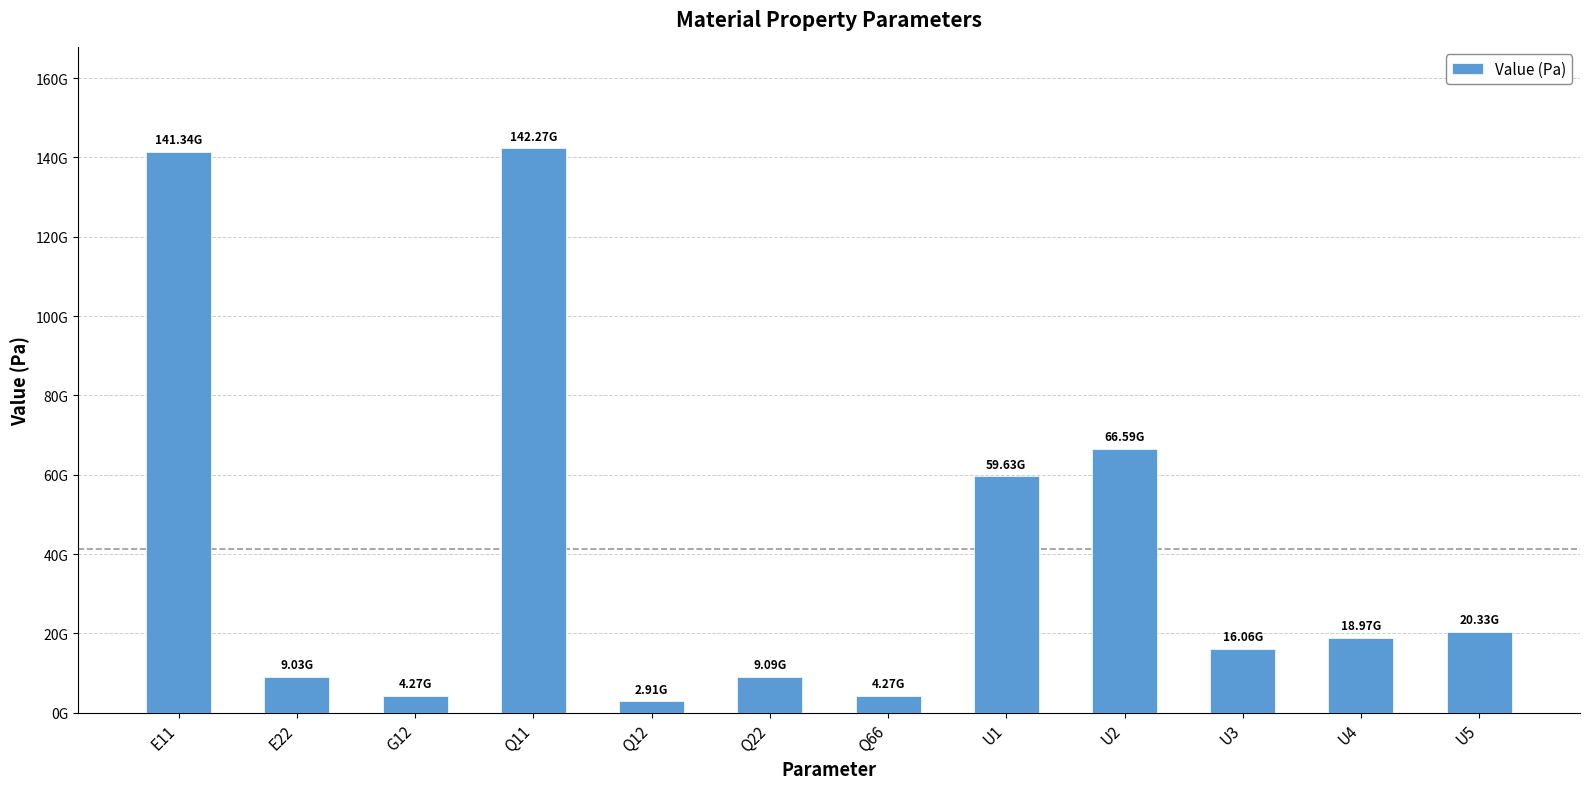

At which category does the chart reach its minimum across all series?

Q12